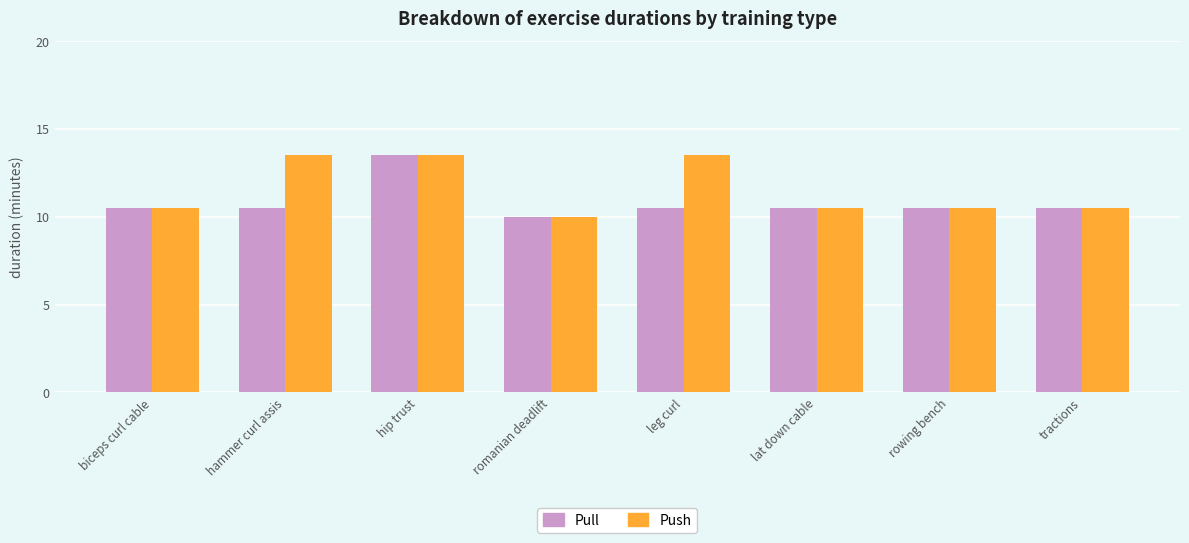

The value of Pull at leg curl is 10.5. True or false?

True